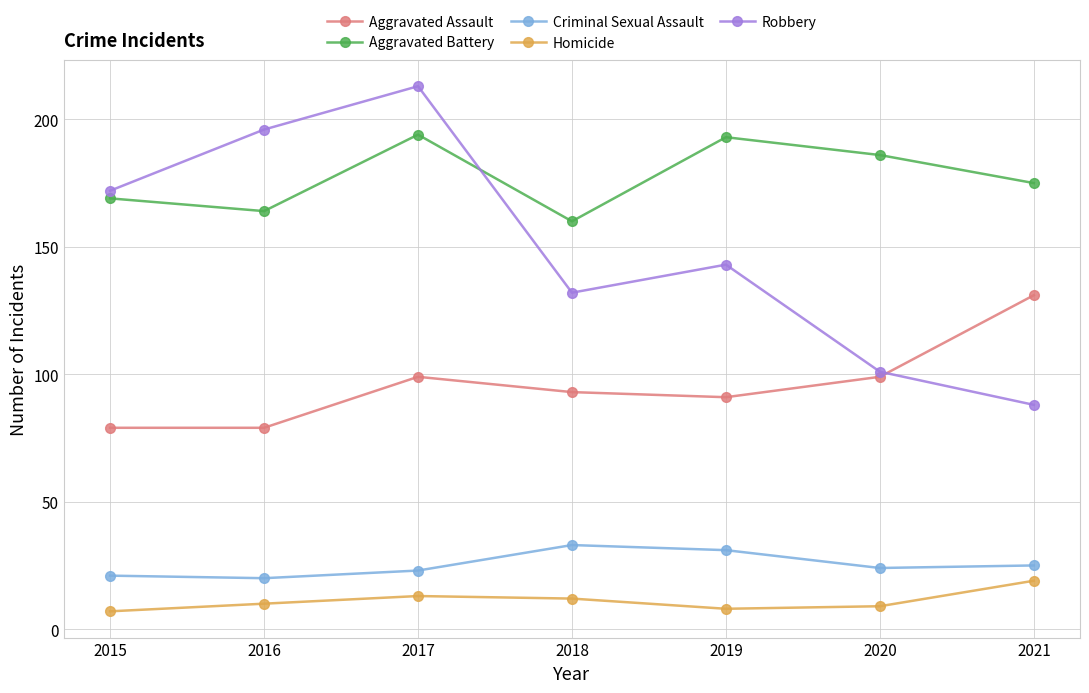

The value of Criminal Sexual Assault at 2015 is 12. True or false?

False